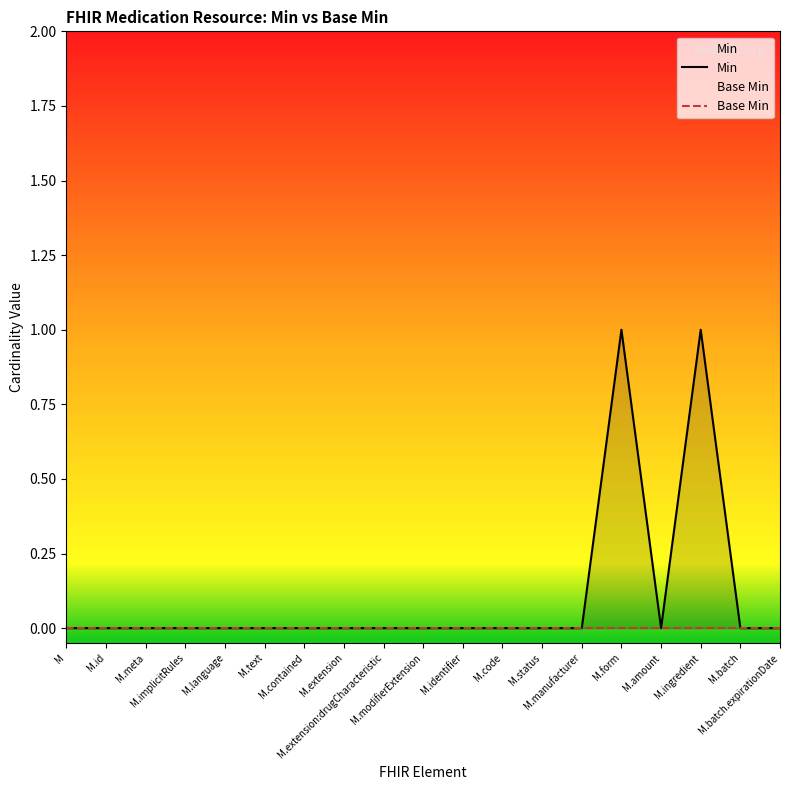

How many distinct data groups are displayed?

2